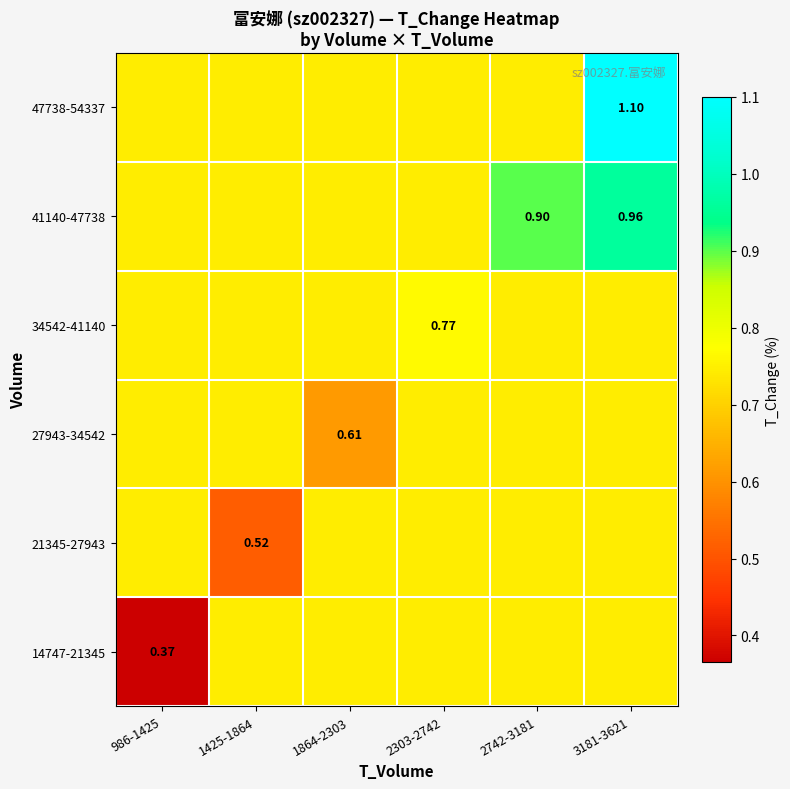

What is the sum of all 41140-47738 values?

4.8